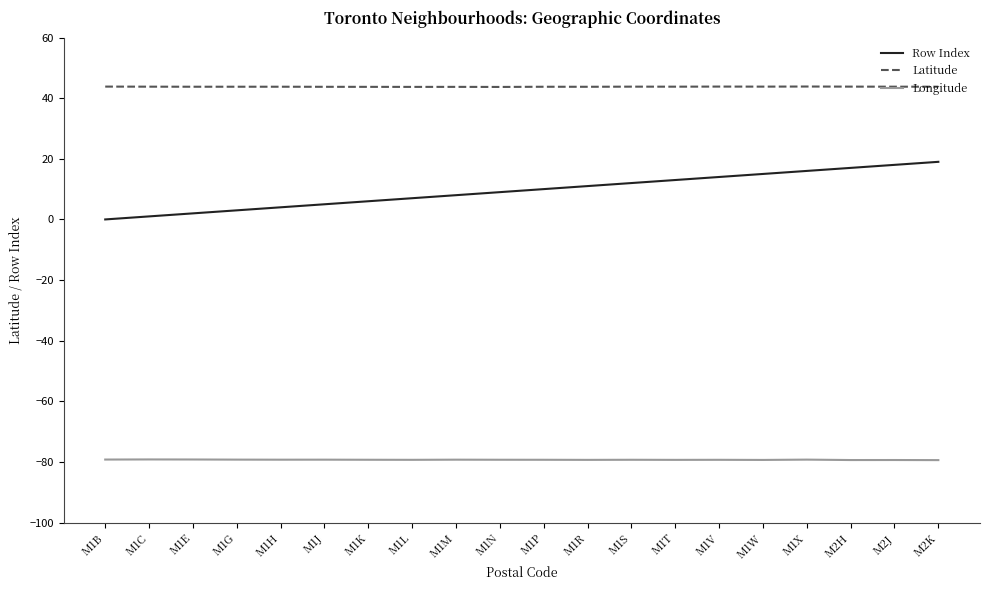

True or false: Row Index and Latitude cross at least once.

False